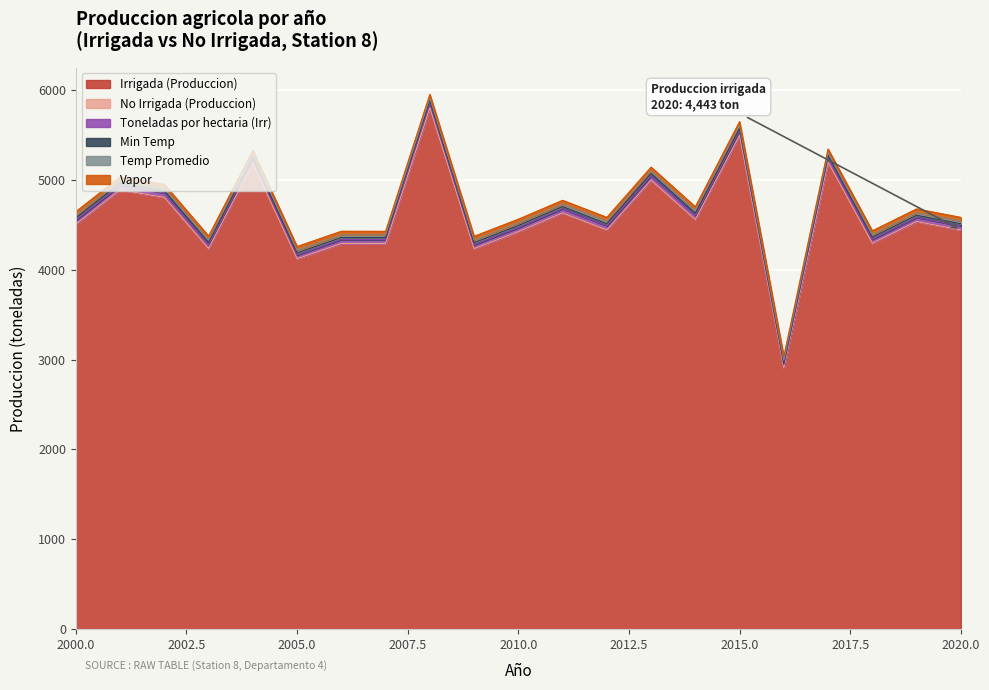

Which series has the widest spread of values?

Irrigada (Produccion)